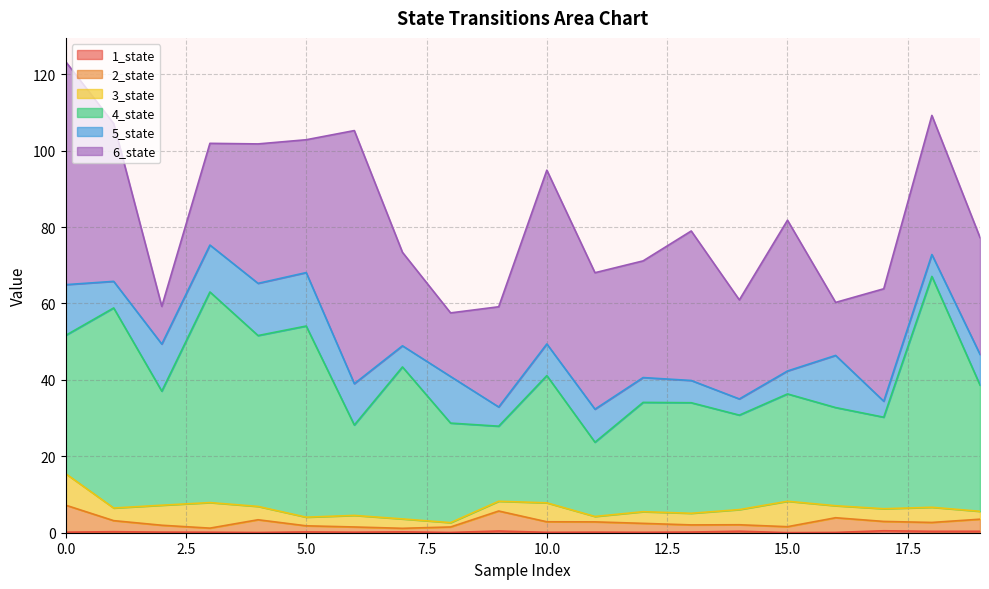

True or false: 6_state has a value of 30.5 at 12.

True